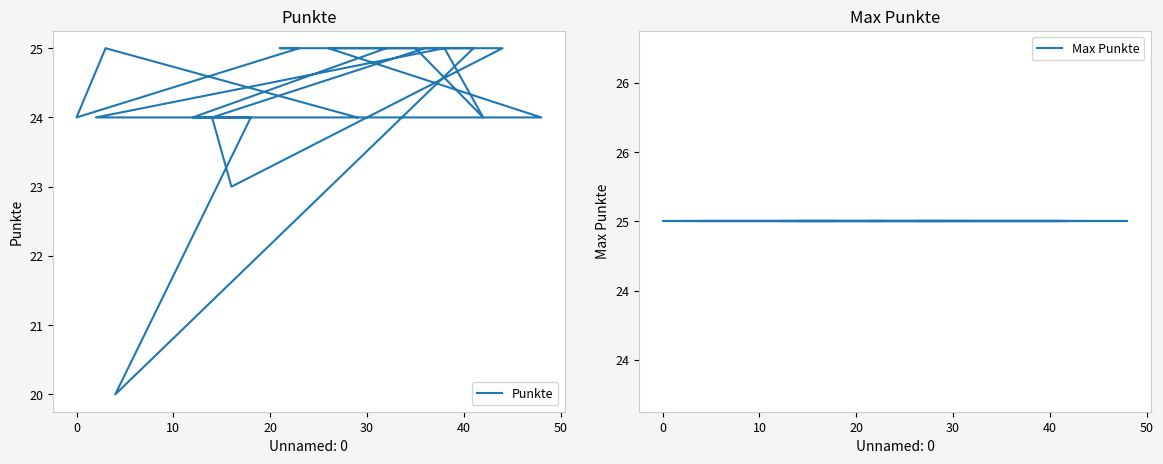

How many data points does each series have?

20